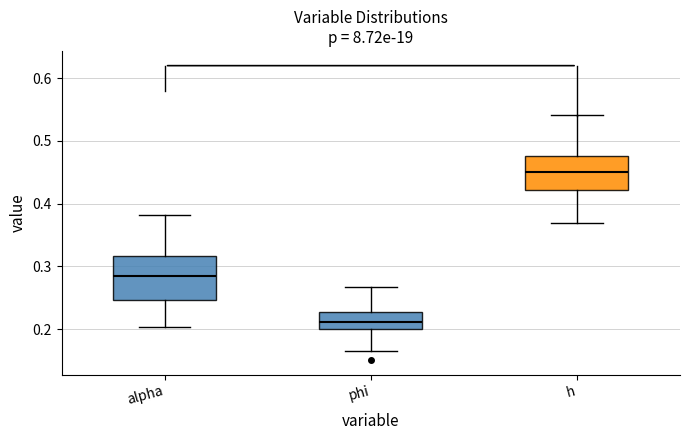

Comparing the boxes themselves (not the whiskers), which one is the tallest?

alpha